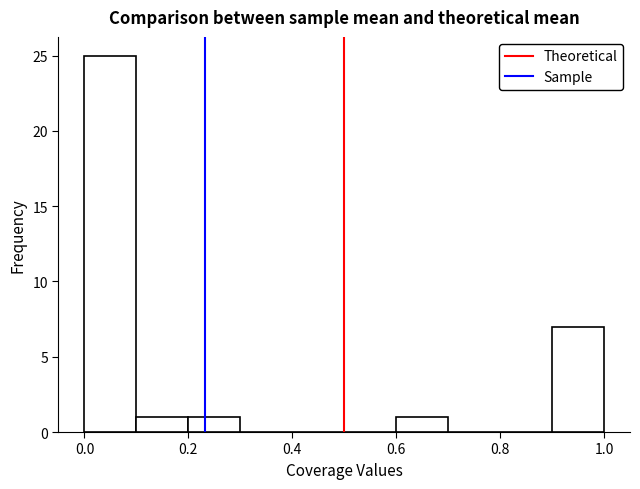

Reading left to right, transcribe this chart: for each bar, give the range it covers on the x-axis and its height. The values are not printed on the chart, so give them approximately, as read against the axis.

0.0 to 0.1: 25
0.1 to 0.2: 1
0.2 to 0.3: 1
0.3 to 0.4: 0
0.4 to 0.5: 0
0.5 to 0.6: 0
0.6 to 0.7: 1
0.7 to 0.8: 0
0.8 to 0.9: 0
0.9 to 1.0: 7